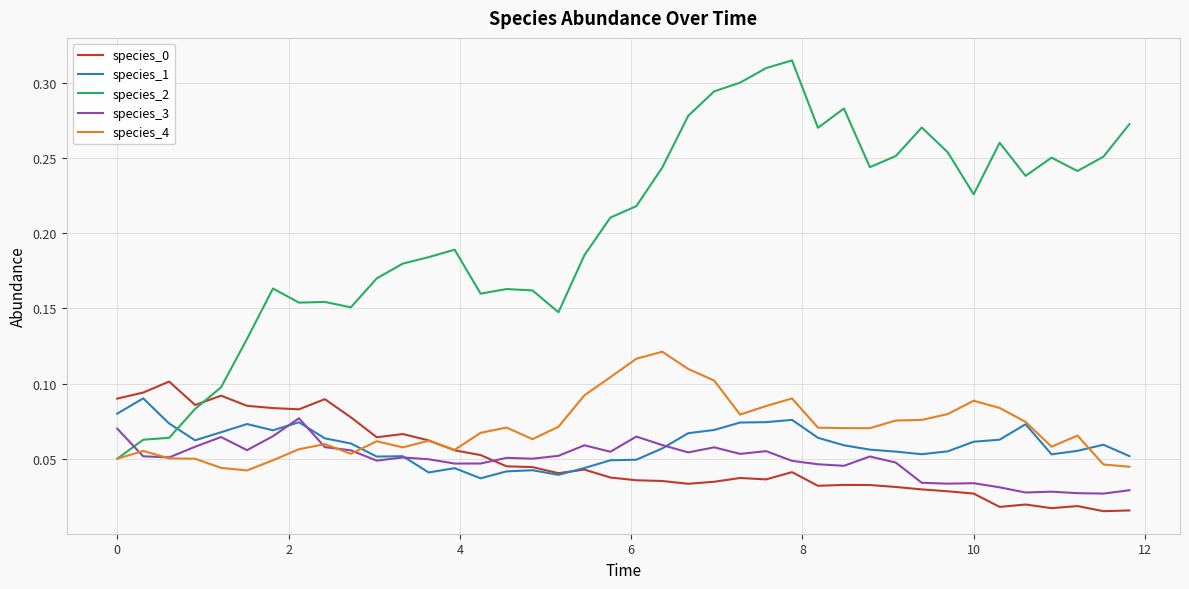

Which series has the largest range (max minus min)?

species_2